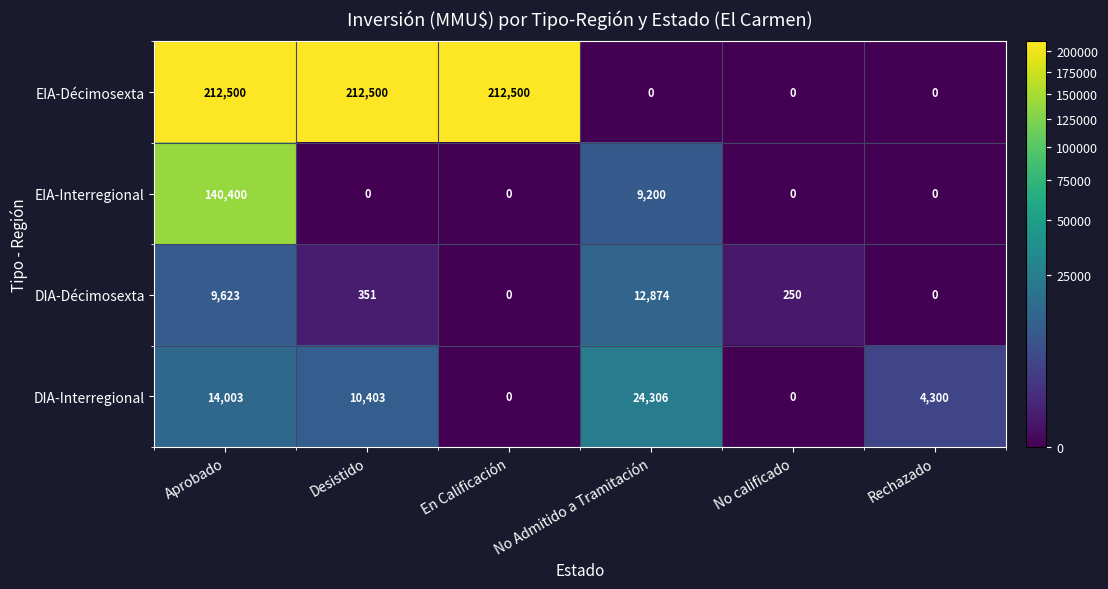

At how many categories does at least one series exceed 178746?

3